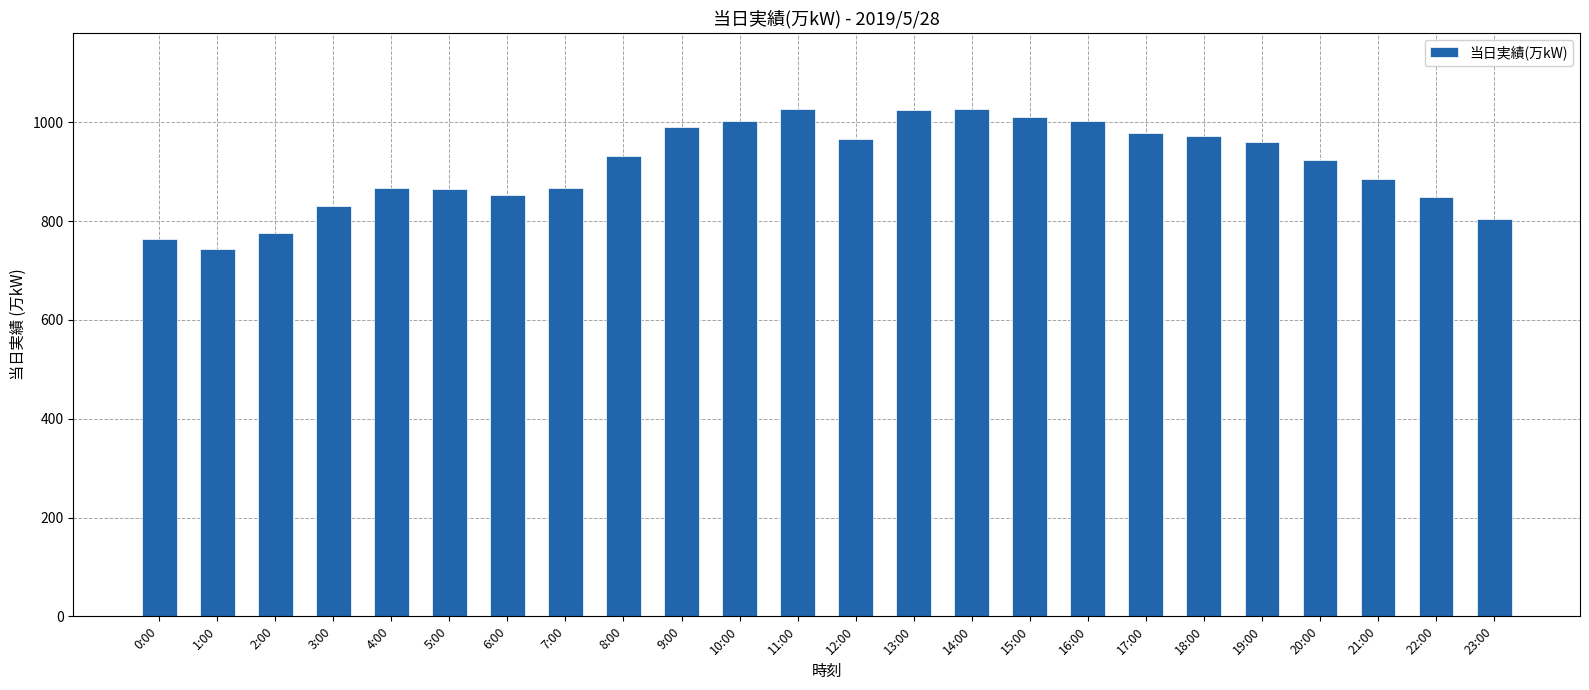

What is the approximate value at 6:00?

853